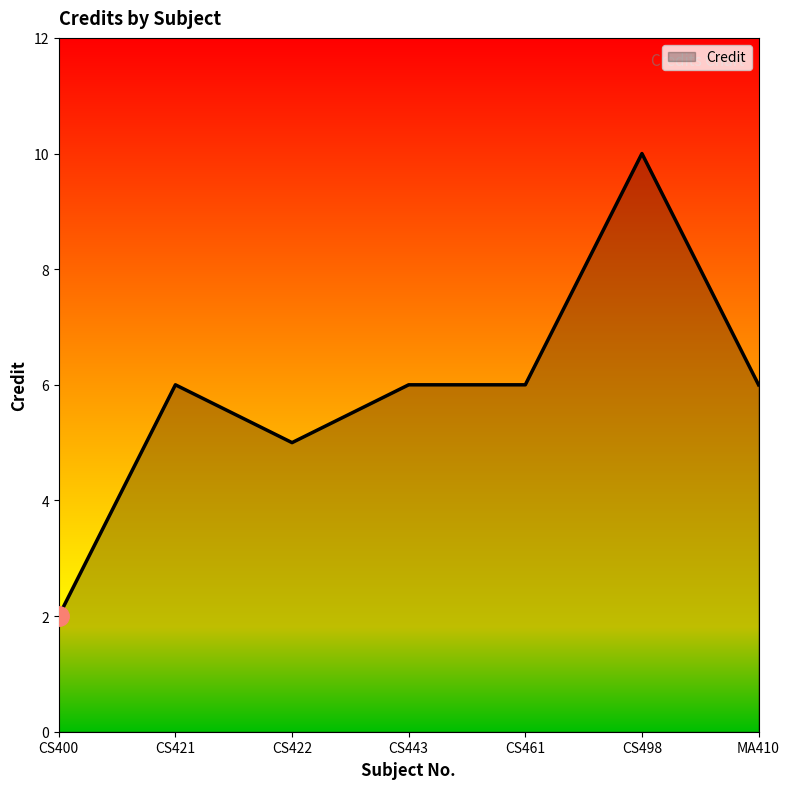

What position from the right is CS400?

7